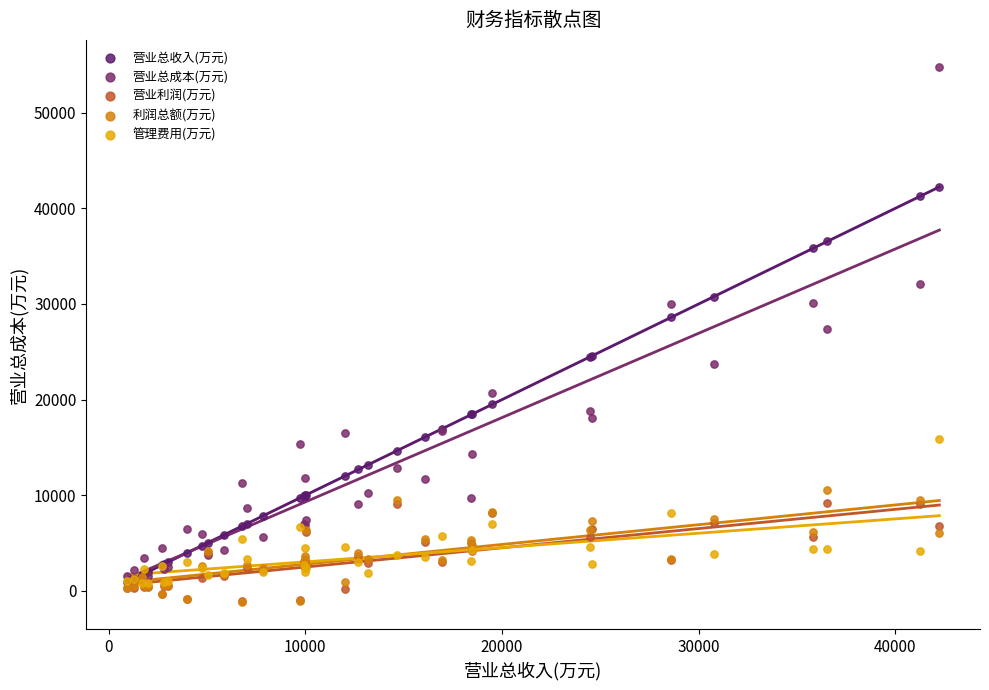

In the 营业总收入(万元) series, what Y value is closest to 21583?

19493